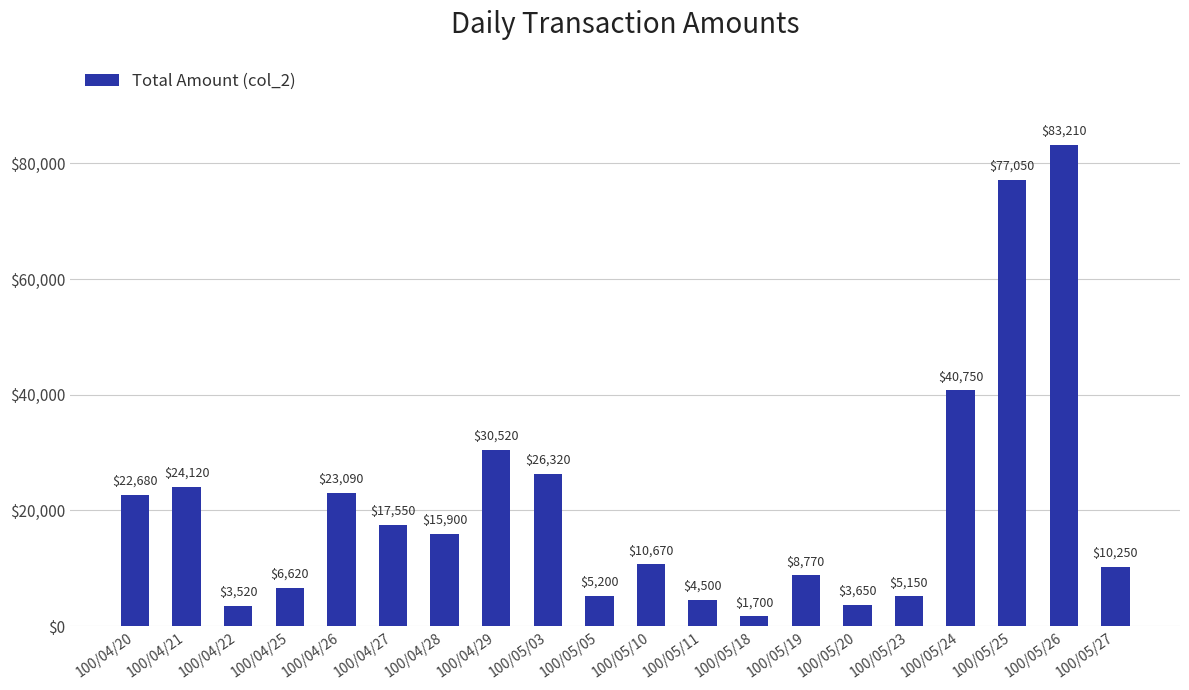

What is the label of the 7th bar from the left?

100/04/28